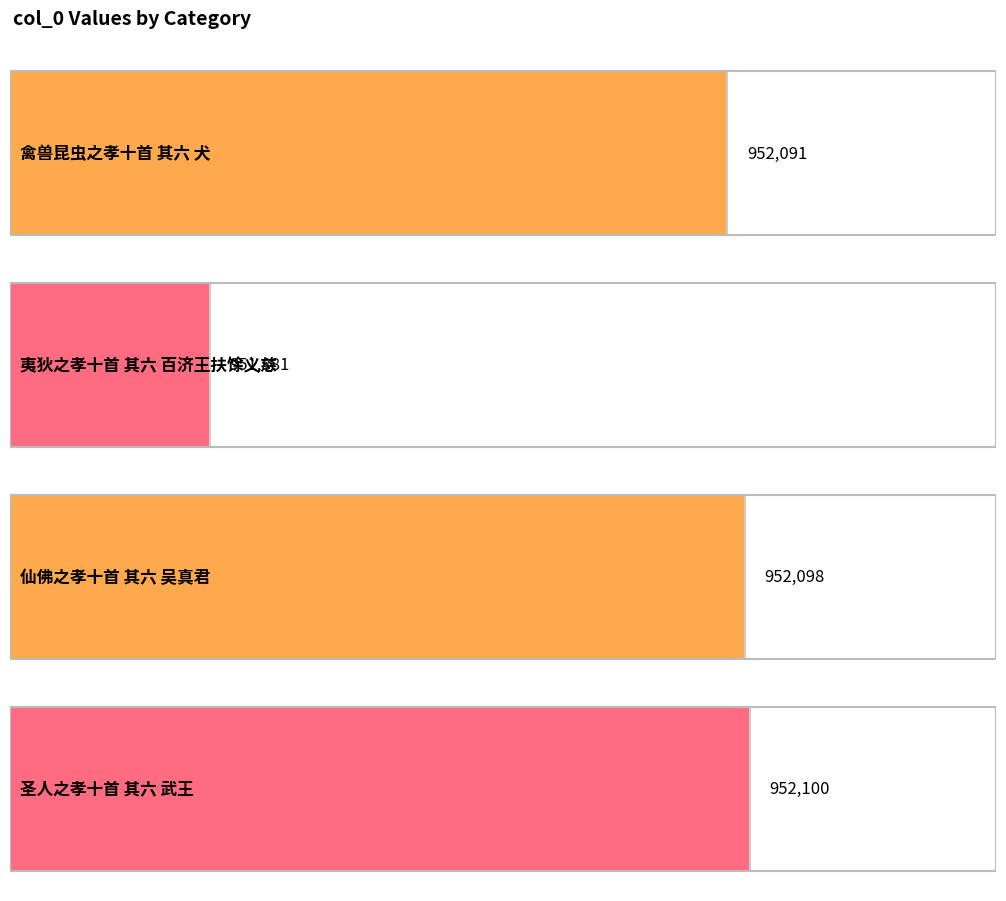

What is the approximate value at 禽兽昆虫之孝十首 其六 犬?

952091